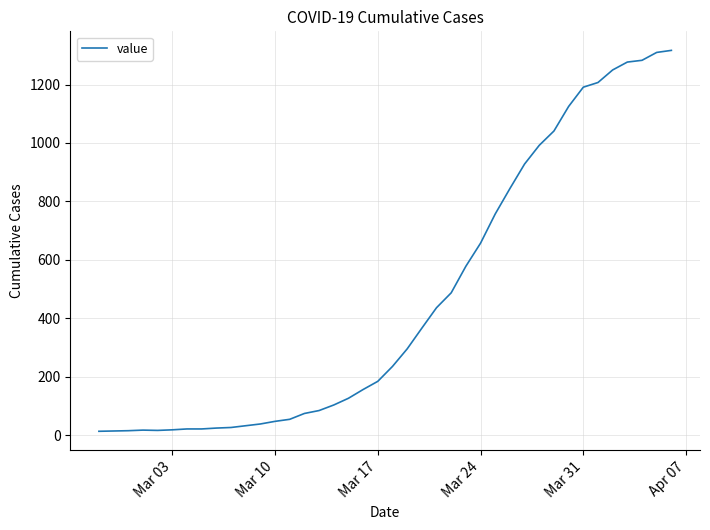

What is the maximum value shown in the chart?

1317